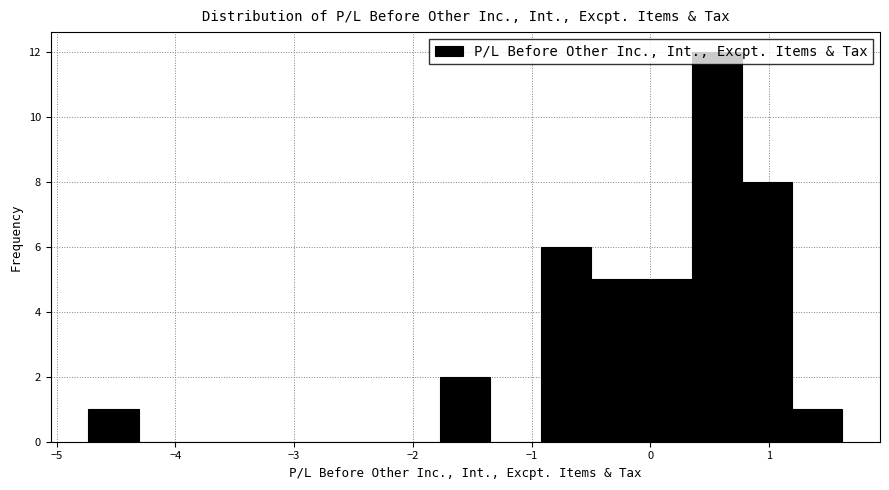

Reading left to right, transcribe this chart: for each bar, give the range it covers on the x-axis and its height. Neither the bar edges nor the heights are printed on the chart, so give them approximately, as read against the axes.

-4.7 to -4.3: 1
-4.3 to -3.9: 0
-3.9 to -3.5: 0
-3.5 to -3.0: 0
-3.0 to -2.6: 0
-2.6 to -2.2: 0
-2.2 to -1.8: 0
-1.8 to -1.3: 2
-1.3 to -0.9: 0
-0.9 to -0.5: 6
-0.5 to -0.1: 5
-0.1 to 0.3: 5
0.3 to 0.8: 12
0.8 to 1.2: 8
1.2 to 1.6: 1